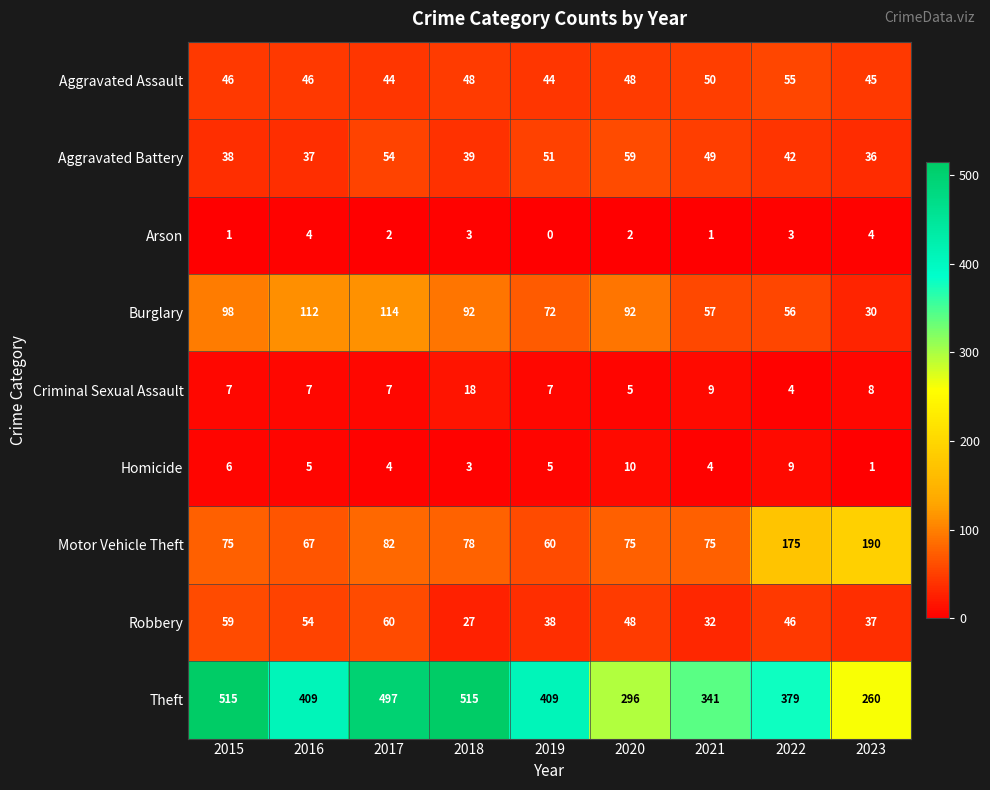

What is the sum of the Theft values at 2018 and 2023?

775